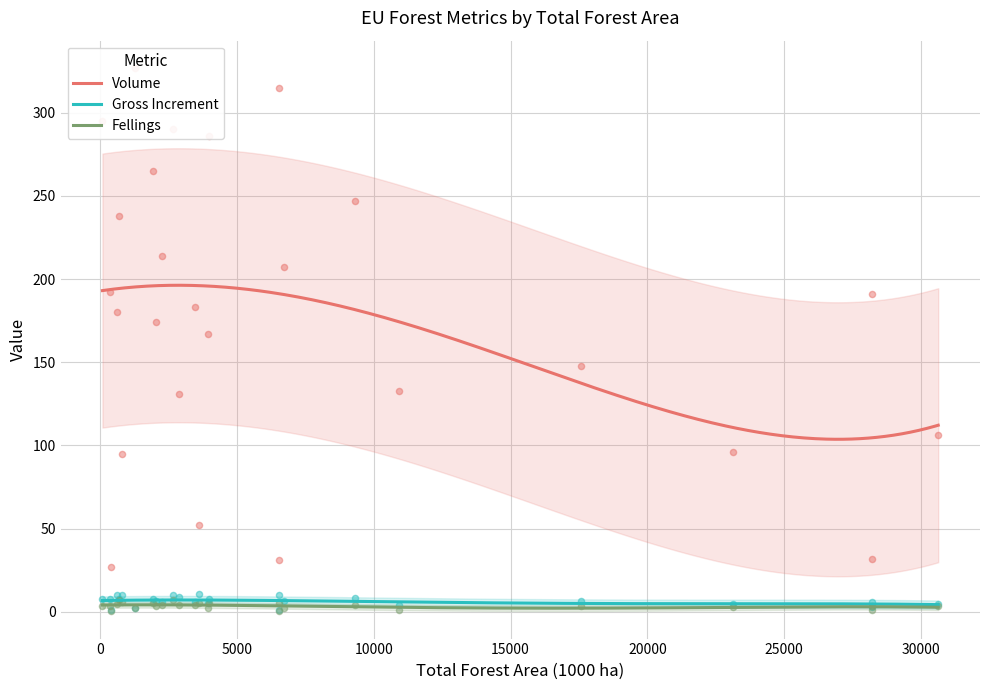

Which series has the largest total across all categories?

Volume